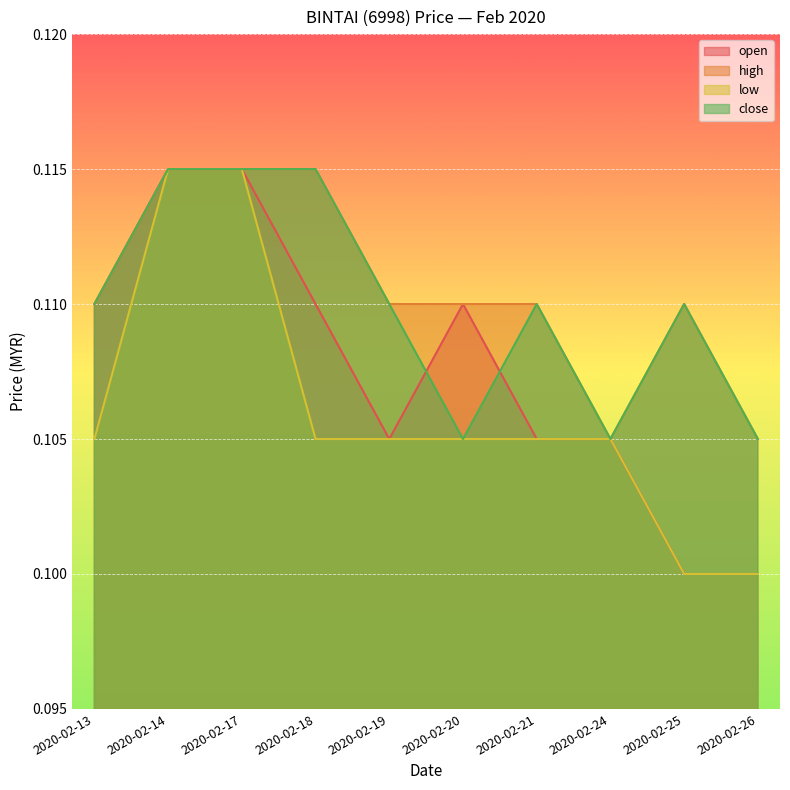

What is the maximum value shown in the chart?

0.1